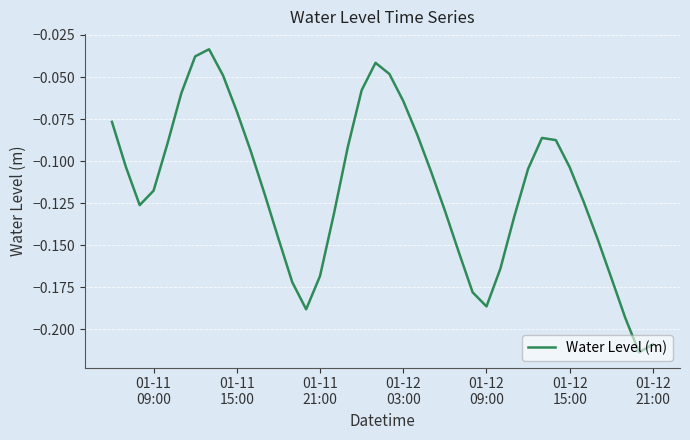

Reading right to left, transcribe all the data shown in this chart.

-0.2	-0.2	-0.2	-0.2	-0.1	-0.1	-0.1	-0.1	-0.1	-0.1	-0.1	-0.2	-0.2	-0.2	-0.2	-0.1	-0.1	-0.1	-0.1	-0.0	-0.0	-0.1	-0.1	-0.1	-0.2	-0.2	-0.2	-0.1	-0.1	-0.1	-0.1	-0.0	-0.0	-0.0	-0.1	-0.1	-0.1	-0.1	-0.1	-0.1